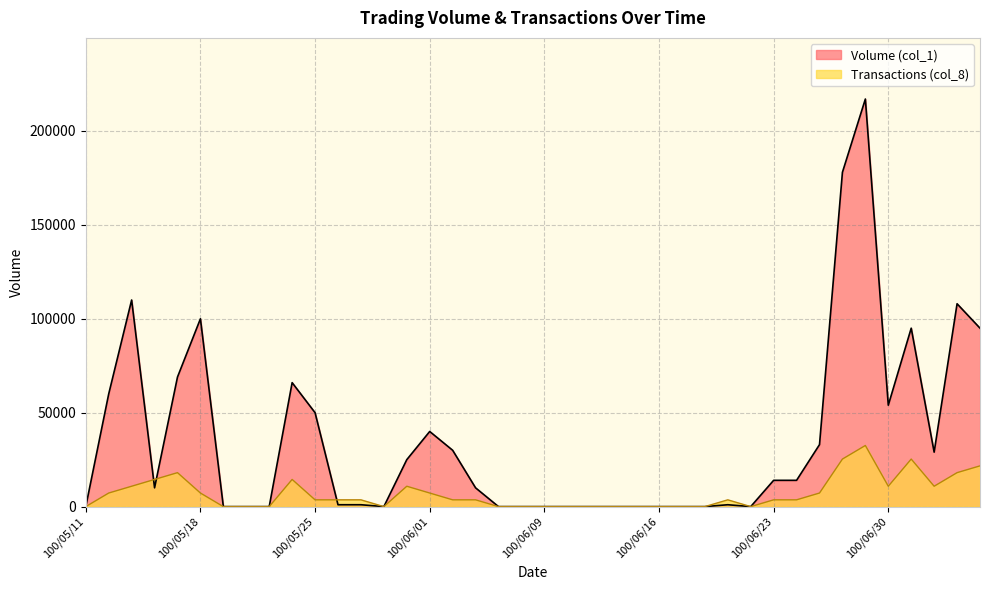

What is the label of the 13th point from the left?

100/05/27